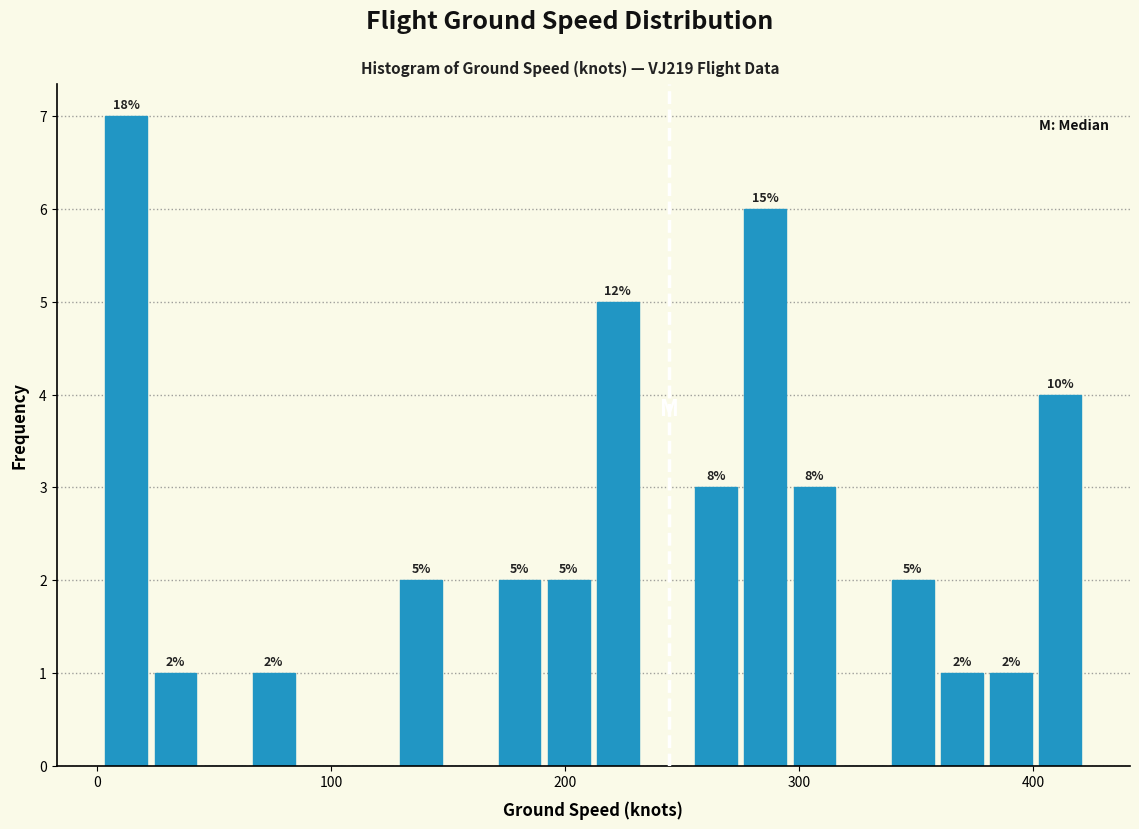

Read against the x-axis, roughly where is the centre of the tallest bar?

10